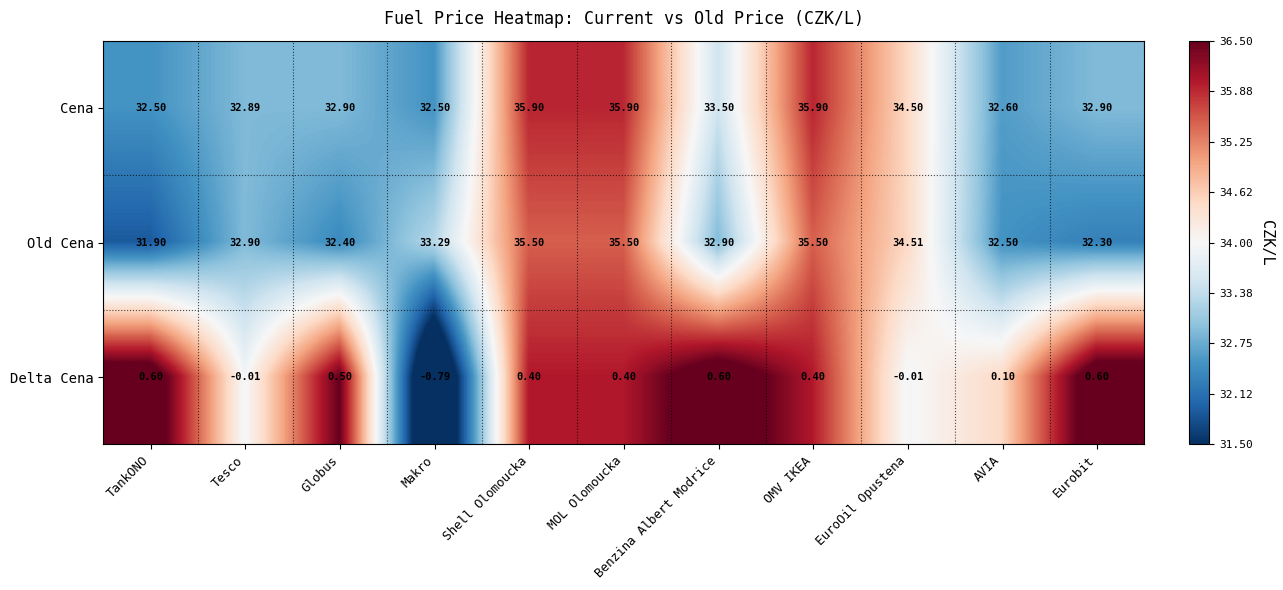

At which category does the chart reach its minimum across all series?

Makro